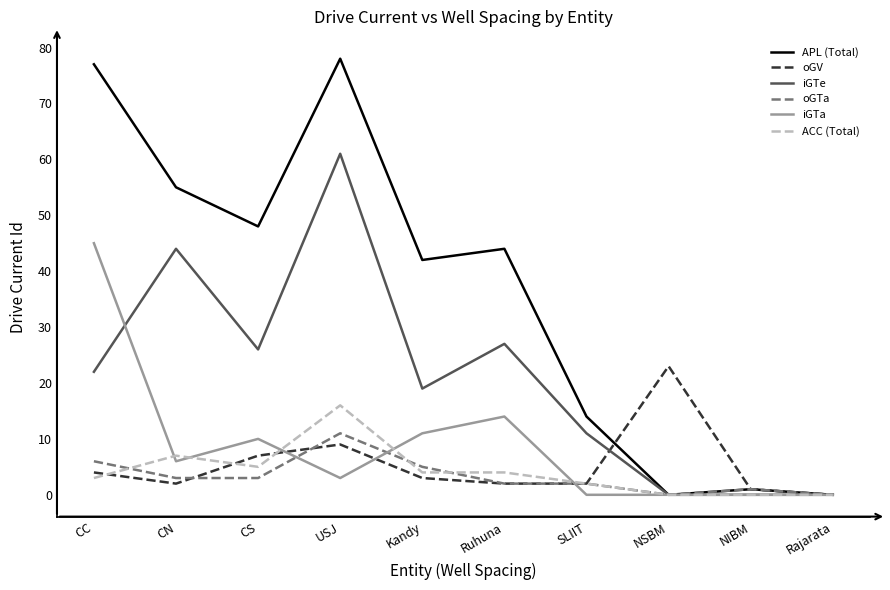

Reading left to right, transcribe all the data shown in this chart.

APL (Total): 77	55	48	78	42	44	14	0	1	0
oGV: 4	2	7	9	3	2	2	23	1	0
iGTe: 22	44	26	61	19	27	11	0	0	0
oGTa: 6	3	3	11	5	2	2	0	1	0
iGTa: 45	6	10	3	11	14	0	0	0	0
ACC (Total): 3	7	5	16	4	4	2	0	0	0